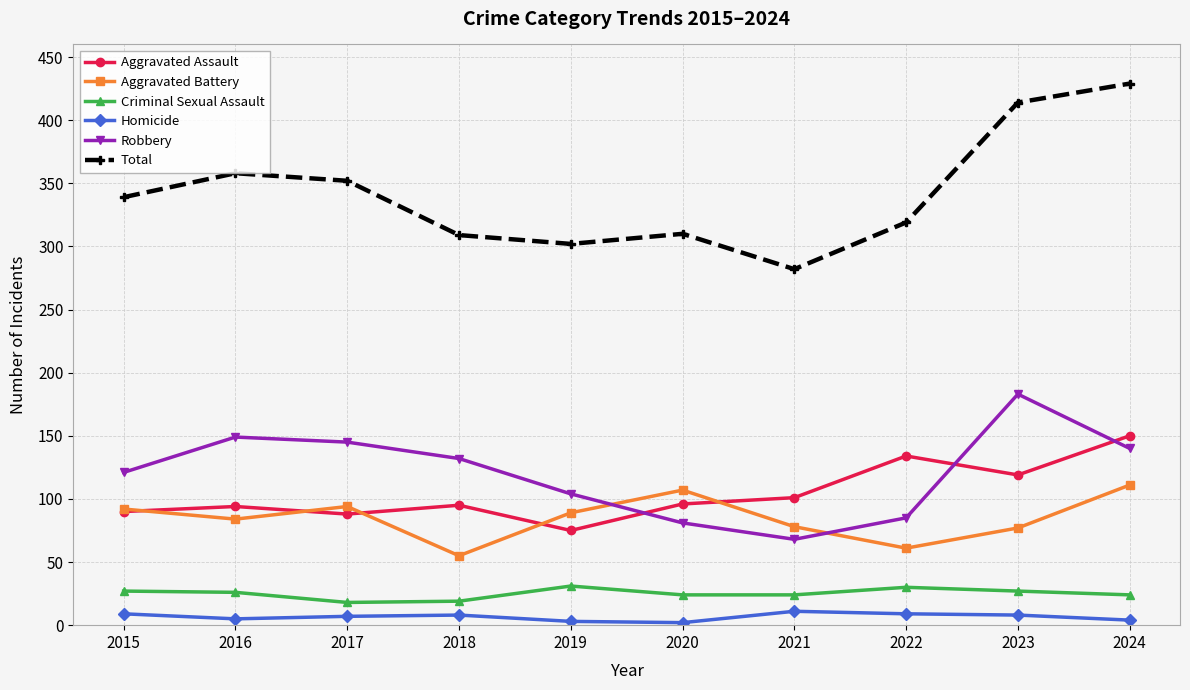

True or false: Homicide and Aggravated Assault intersect in this chart.

False